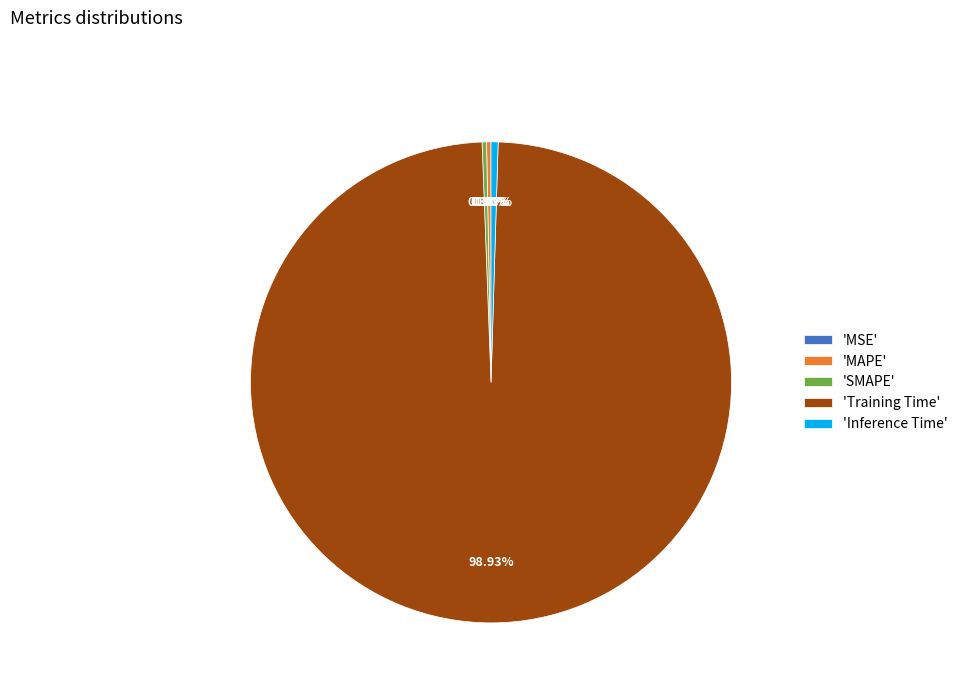

Does 'Training Time' represent more than half of the total?

Yes